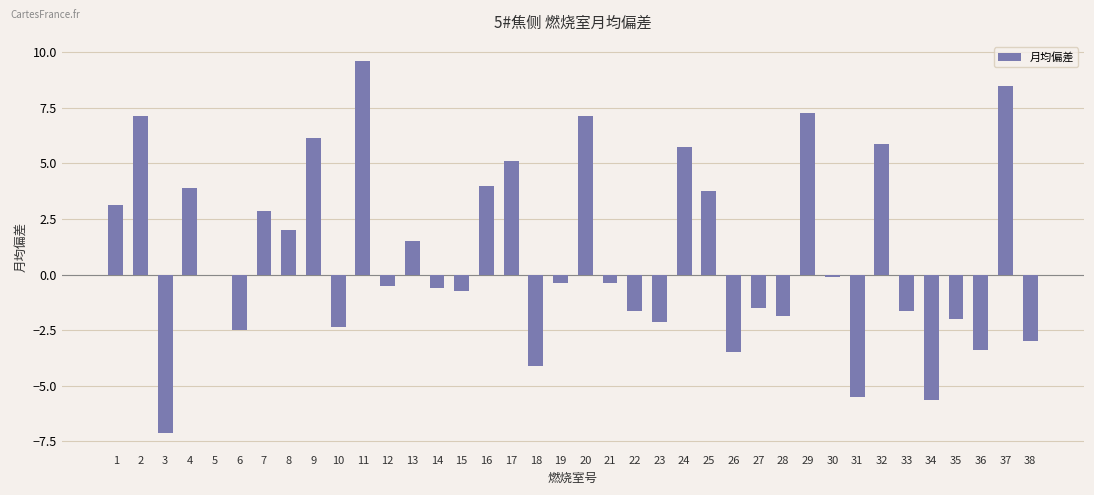

What is the sum of the values at 37 and 1?

11.6